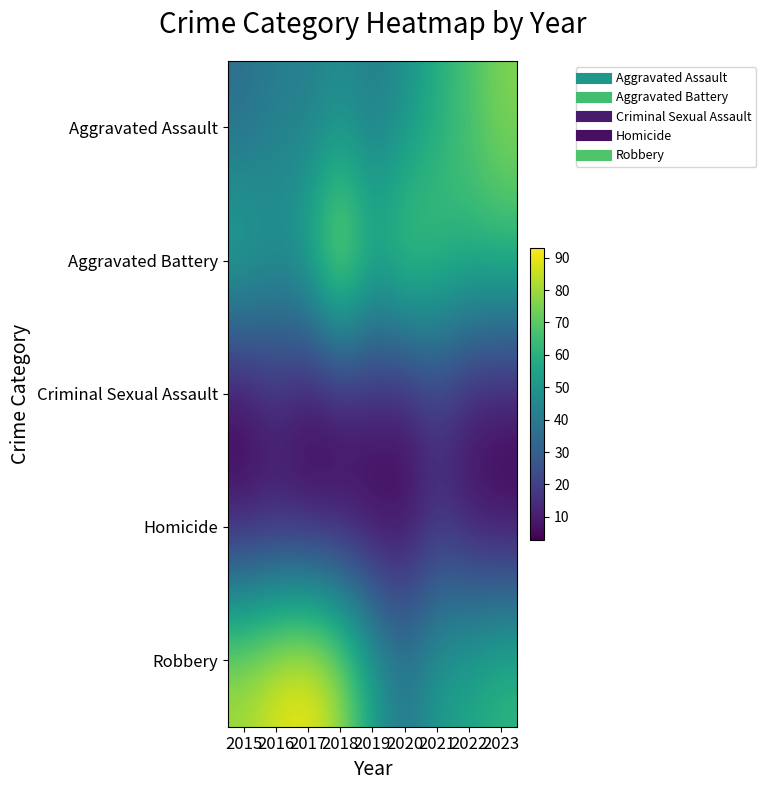

Reading left to right, transcribe all the data shown in this chart.

Aggravated Assault: 2015=35	2016=42	2017=41	2018=47	2019=40	2020=48	2021=59	2022=67	2023=76
Aggravated Battery: 2015=61	2016=50	2017=61	2018=90	2019=62	2020=74	2021=67	2022=63	2023=63
Criminal Sexual Assault: 2015=4	2016=14	2017=5	2018=8	2019=11	2020=9	2021=18	2022=9	2023=8
Homicide: 2015=7	2016=7	2017=6	2018=6	2019=3	2020=4	2021=14	2022=7	2023=3
Robbery: 2015=82	2016=90	2017=93	2018=81	2019=55	2020=39	2021=53	2022=57	2023=63